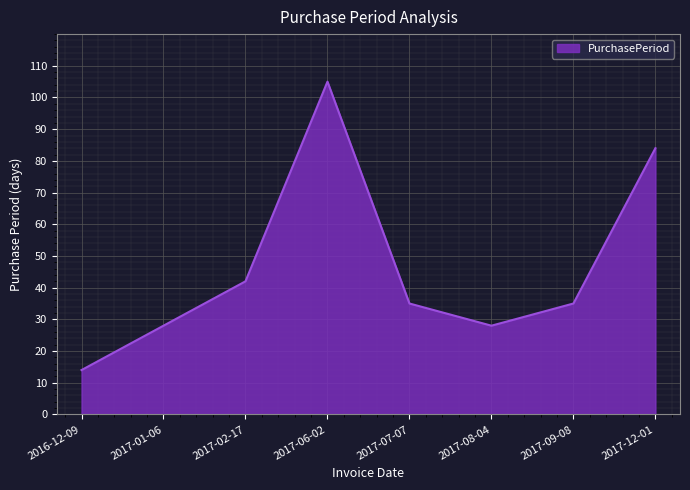

What is the difference between the values at 2017-12-01 and 2017-09-08?

49